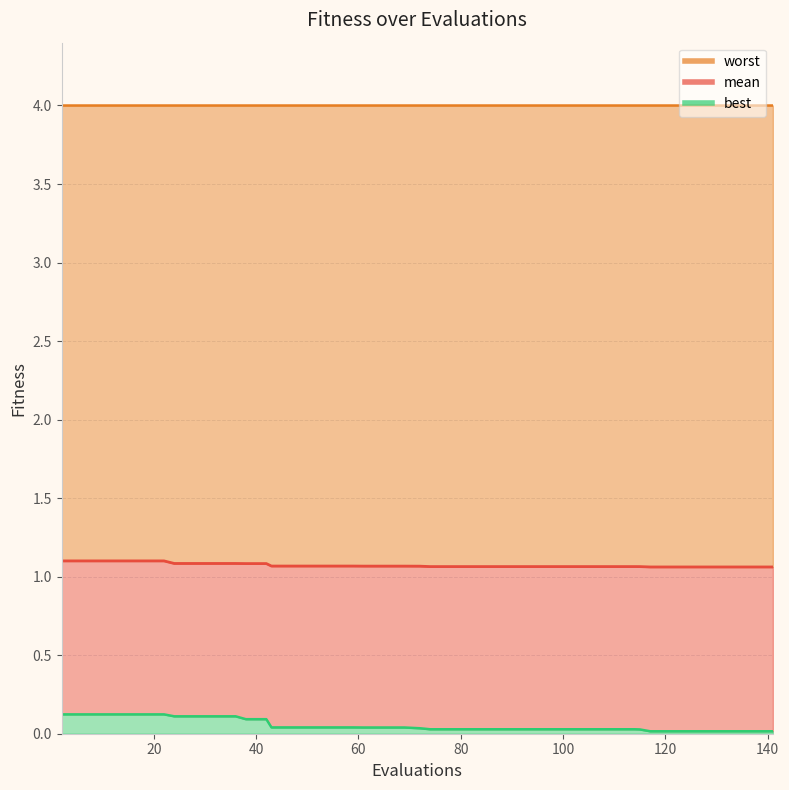

What is the sum of all best values?

2.2